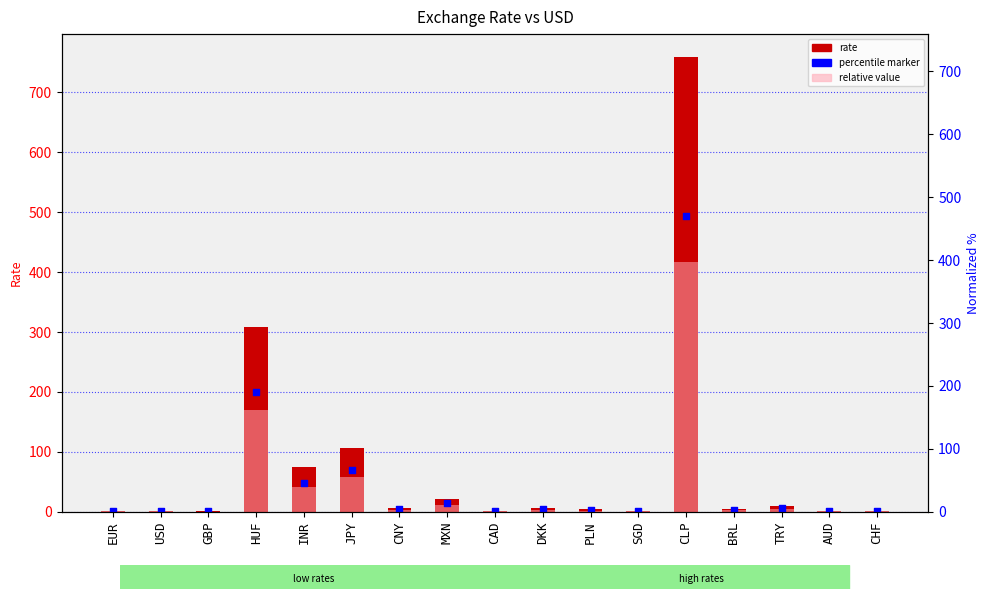

Between DKK and CHF, which is larger?

DKK